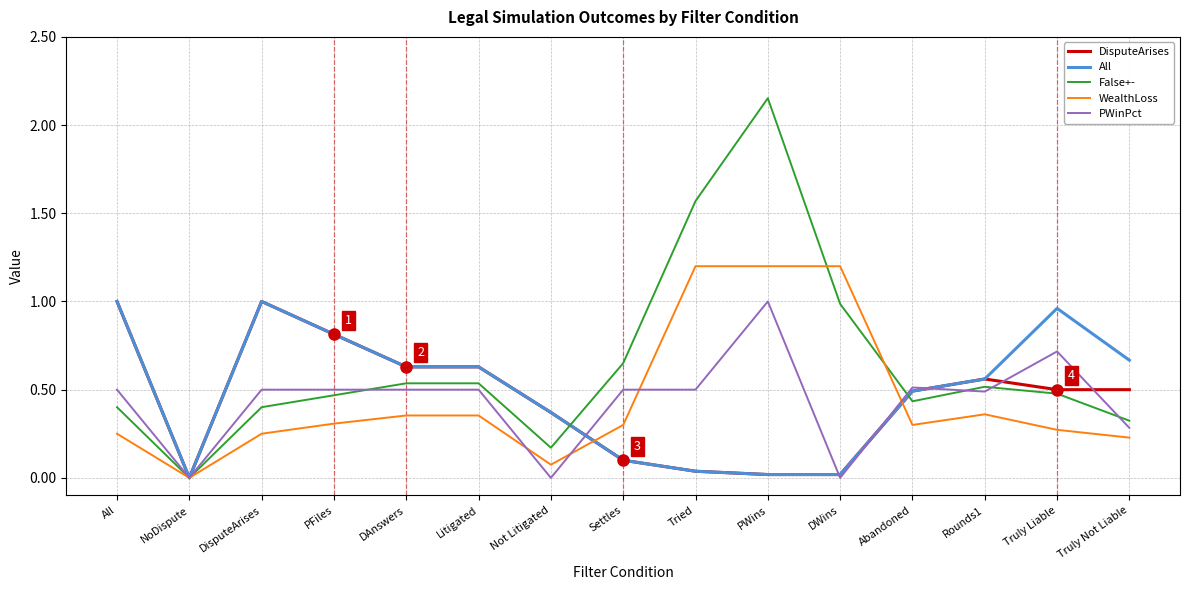

At which category does the chart reach its peak across all series?

PWins